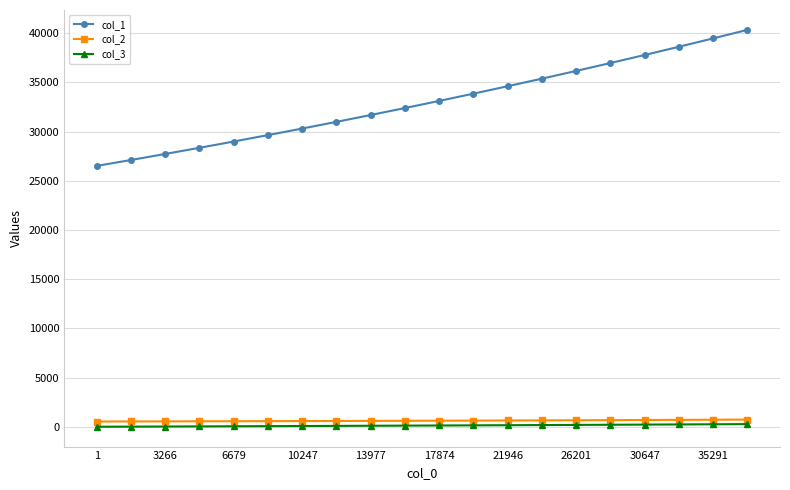

Rank the series by their maximum value, from highest to lowest.

col_1, col_2, col_3